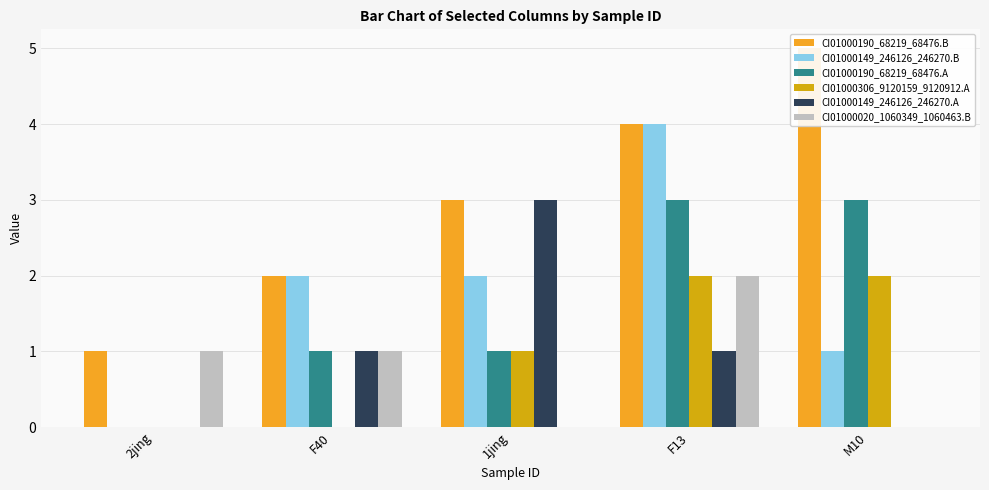

What is the greatest value displayed?

5